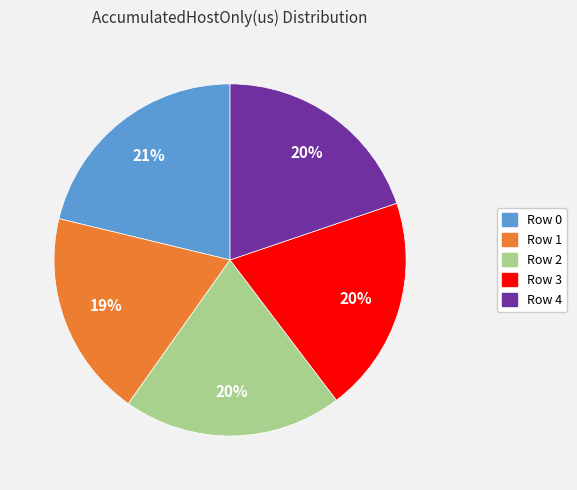

To the nearest percent, what percentage of the pie is Row 4?

20%